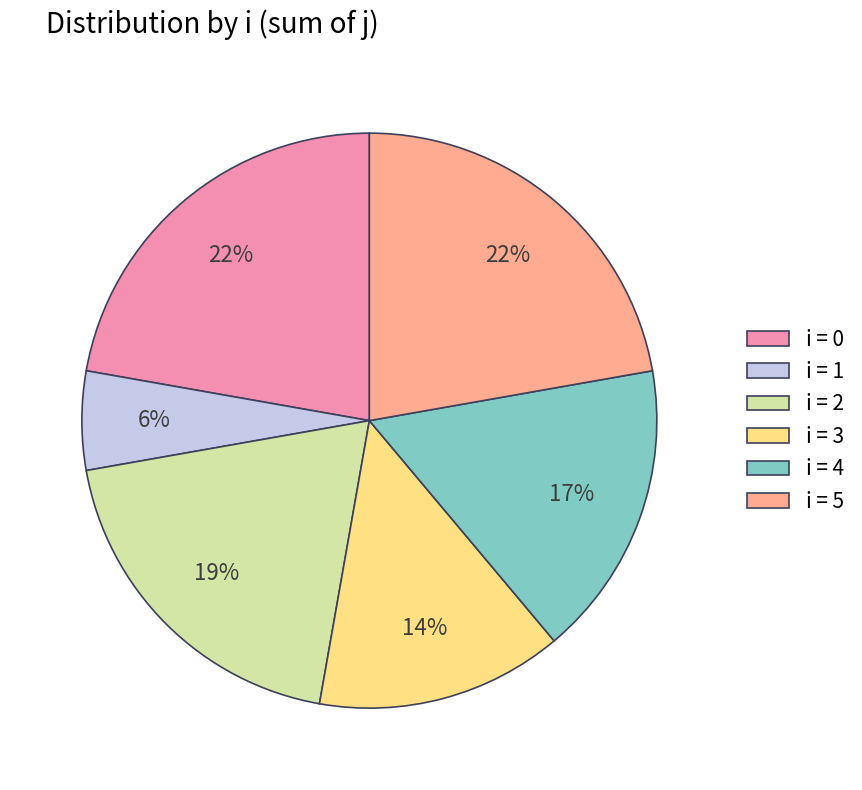

Count the number of slices in the pie.

6